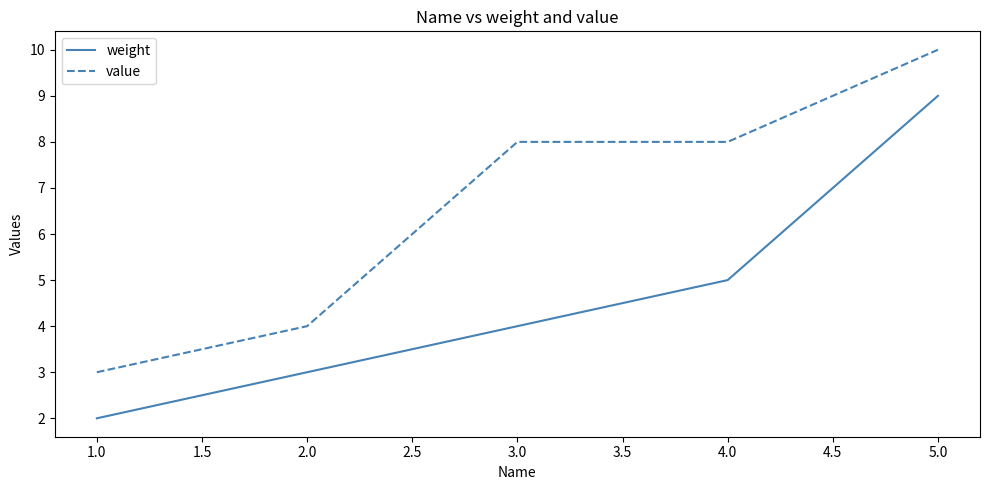

Is the value of weight at 5.0 greater than the value of value at 5.0?

No